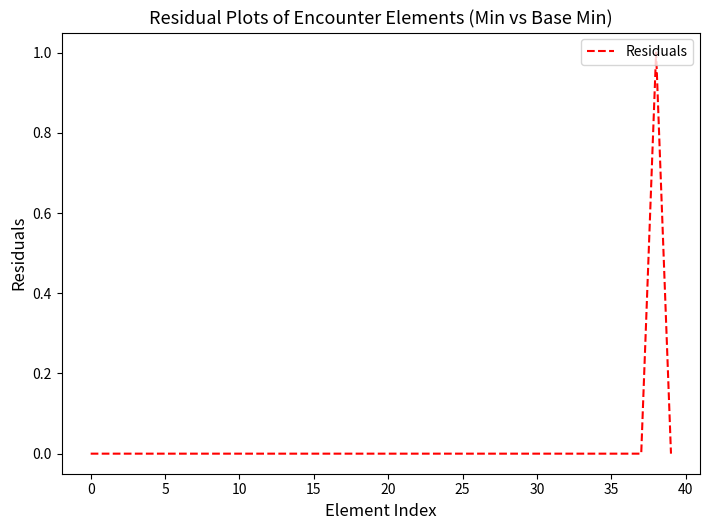

Is it true that the value at 5 is 0?

True